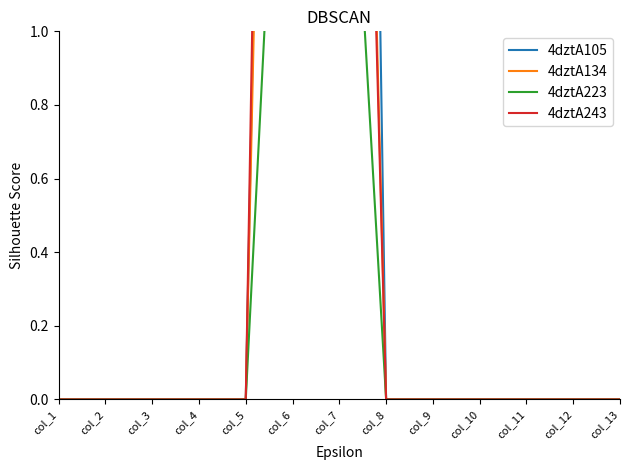

Which series changed the most between col_2 and col_6?

4dztA243